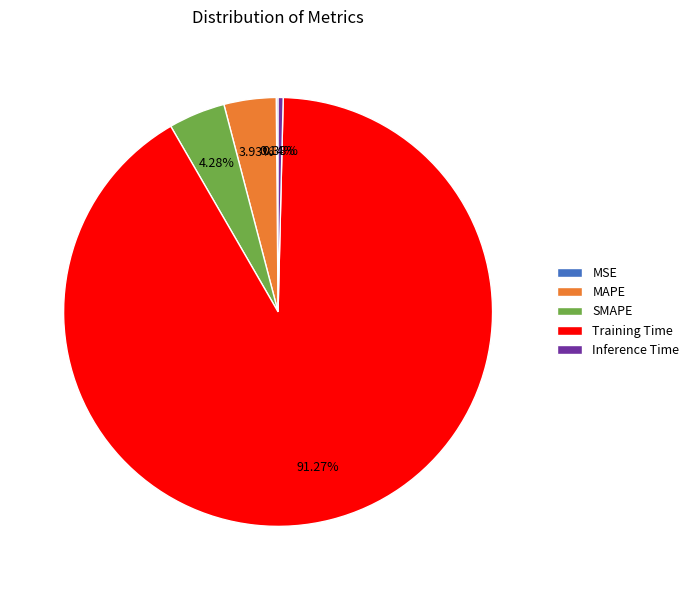

Which slice is the largest?

Training Time